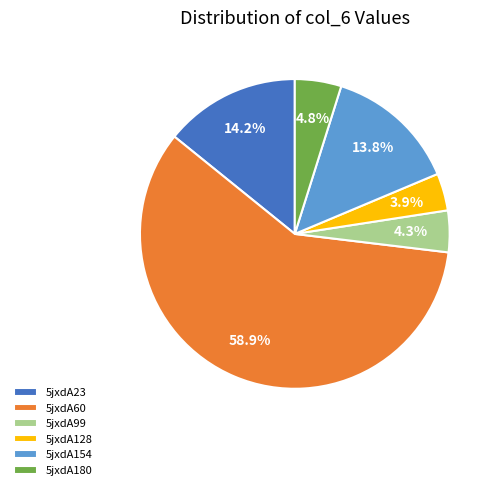

Between 5jxdA60 and 5jxdA99, which is larger?

5jxdA60